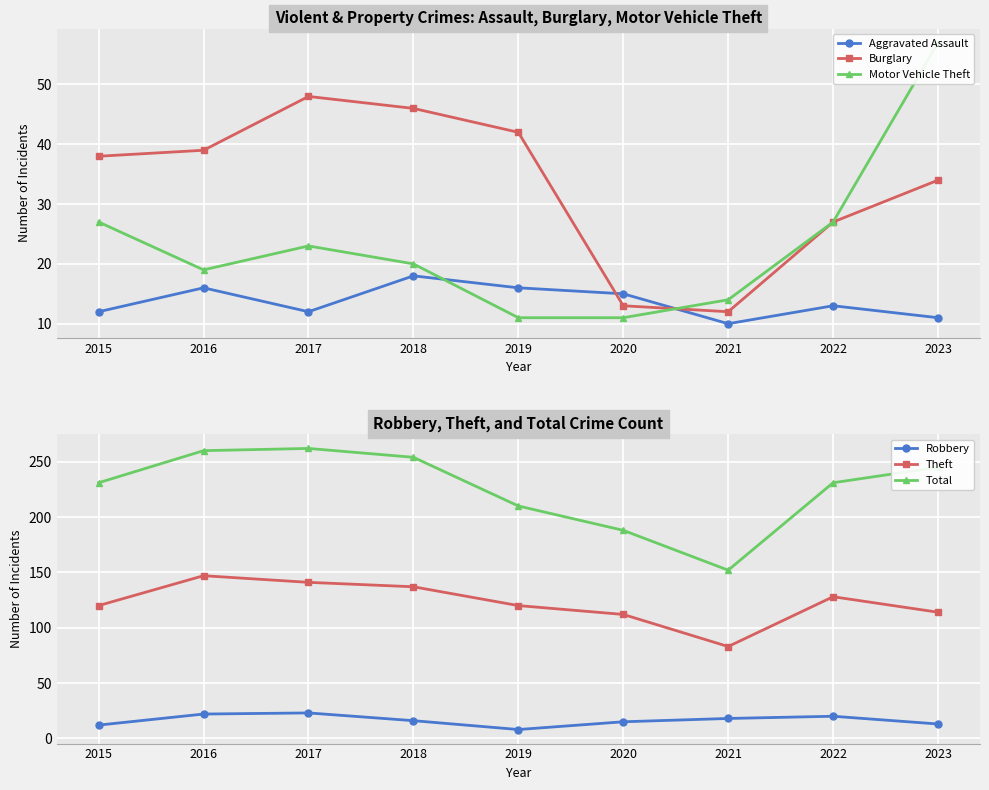

In Burglary, how many points are lower than both neighbors (excluding endpoints)?

1